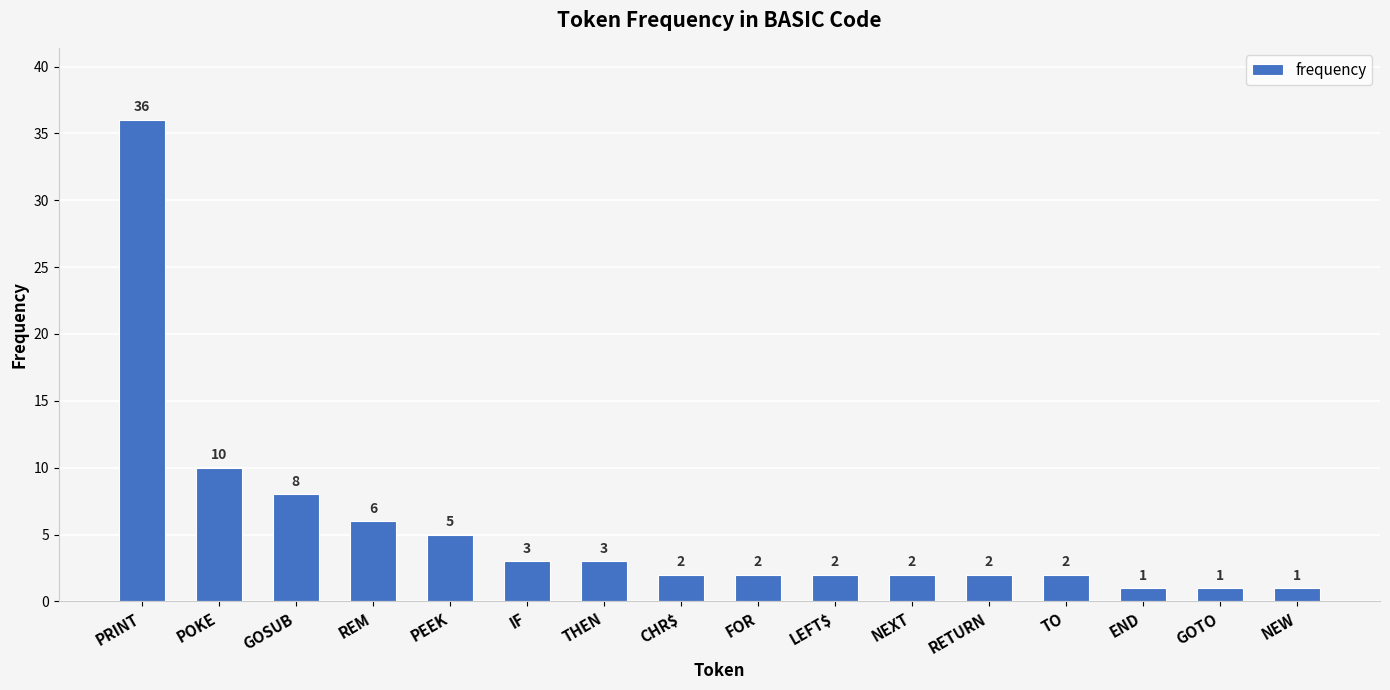

Reading right to left, what are all the values shown in this chart?

1	1	1	2	2	2	2	2	2	3	3	5	6	8	10	36